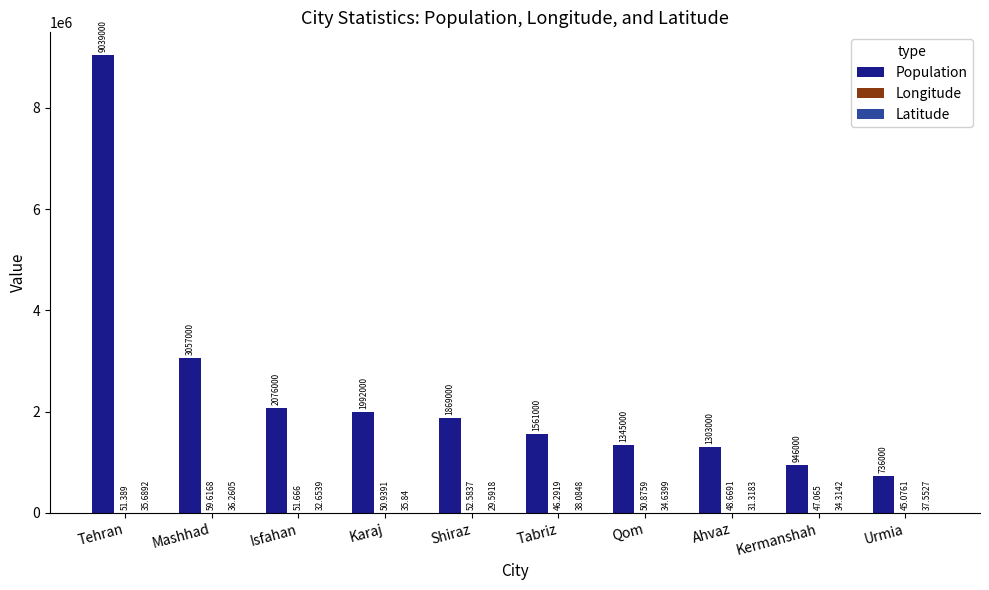

Which series has the widest spread of values?

Population